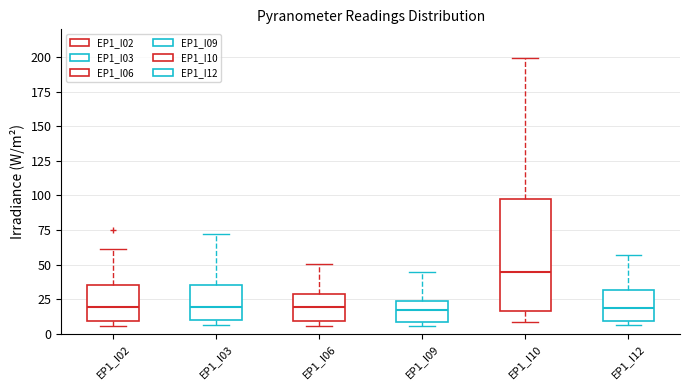

Reading left to right, transcribe this box plot: for each box, give where its median line is, the range the box spans, and where its two whiskers end, as read against the y-axis. The values are not printed on the chart, so give them approximately, as read against the axis.

EP1_I02: median 20, box 10 to 35, whiskers 5 to 60
EP1_I03: median 20, box 10 to 35, whiskers 5 to 70
EP1_I06: median 20, box 10 to 30, whiskers 5 to 50
EP1_I09: median 15, box 10 to 25, whiskers 5 to 45
EP1_I10: median 45, box 15 to 95, whiskers 10 to 200
EP1_I12: median 20, box 10 to 30, whiskers 5 to 55